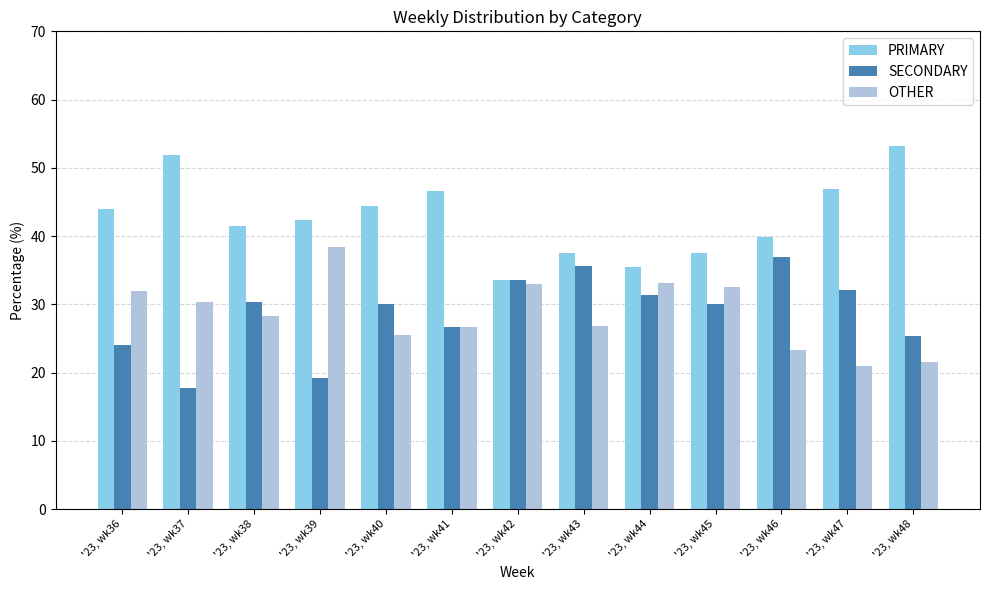

What is the difference between the highest and lowest values at '23, wk38?

13.1